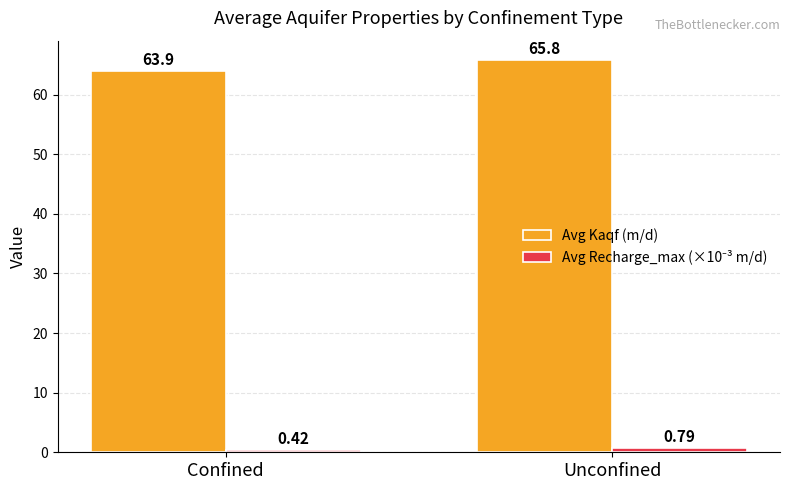

How many bars are there in total?

4